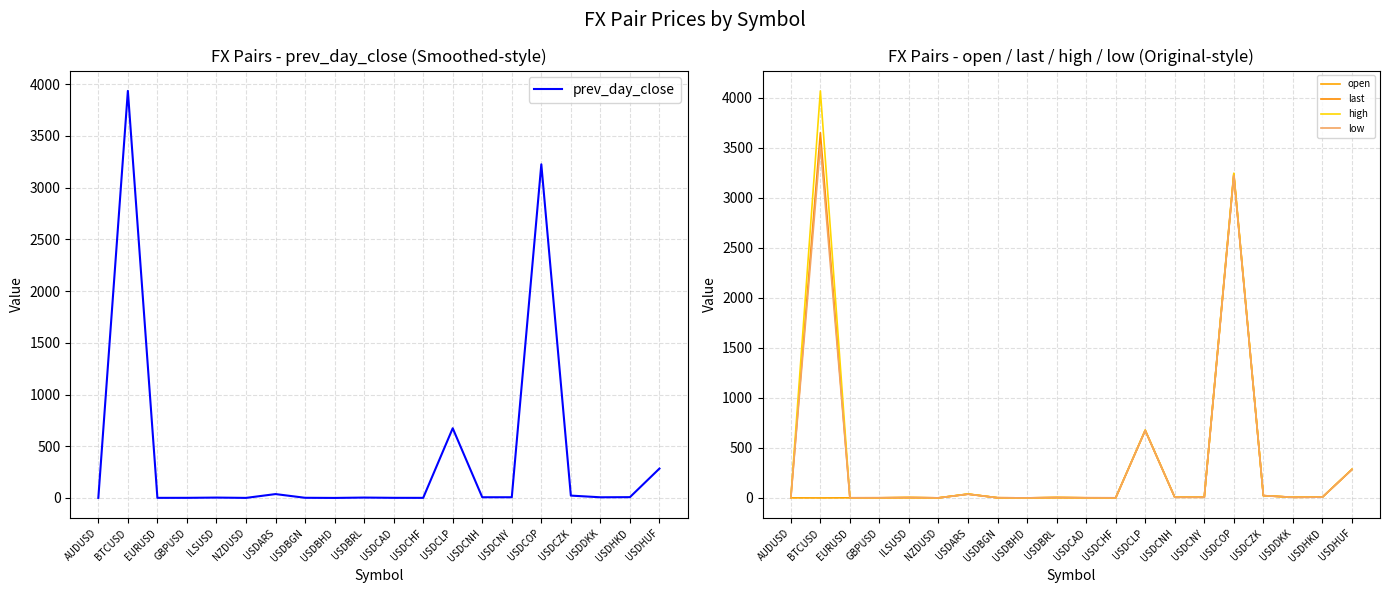

What is the total value across all series at BTCUSD?

15179.1